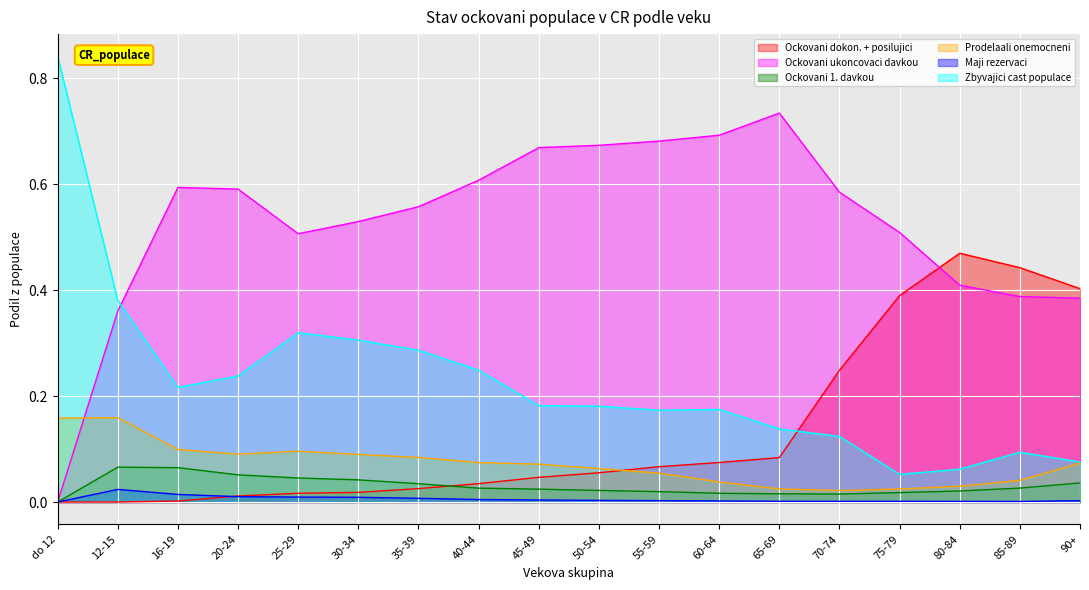

True or false: Ockovani ukoncovaci davkou and Ockovani 1. davkou intersect in this chart.

False